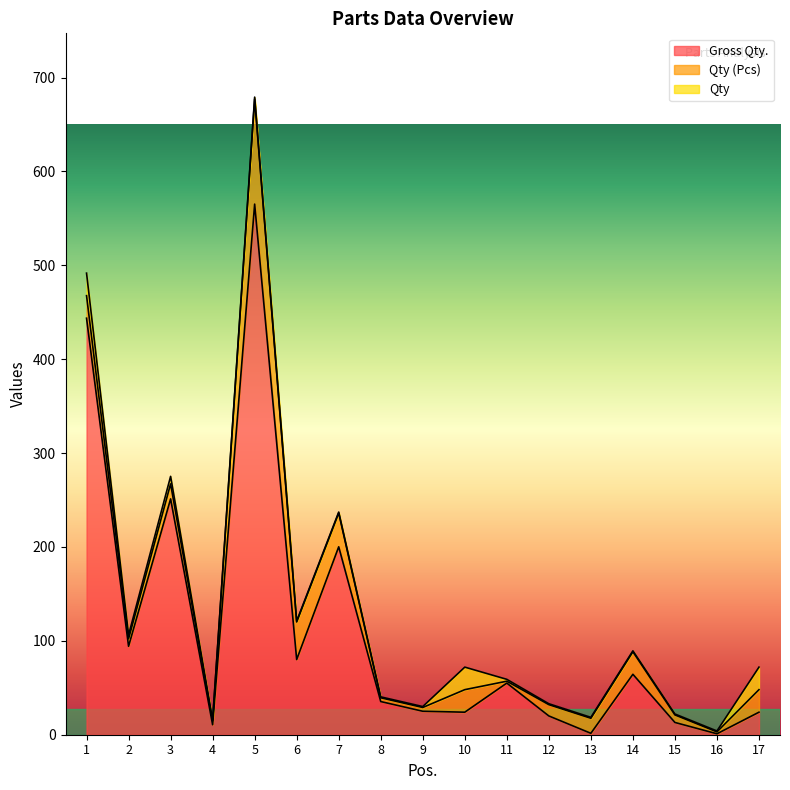

Is it true that Qty (Pcs) equals 24.0 at 14?

True